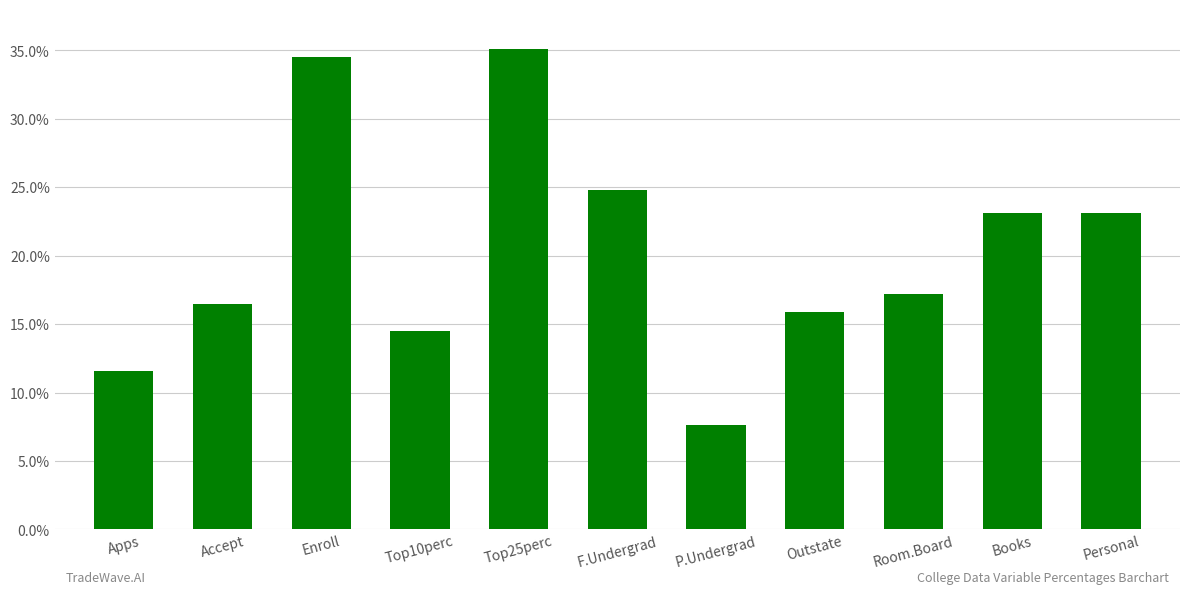

The chart shows a value of 35.1 at Top25perc. True or false?

True